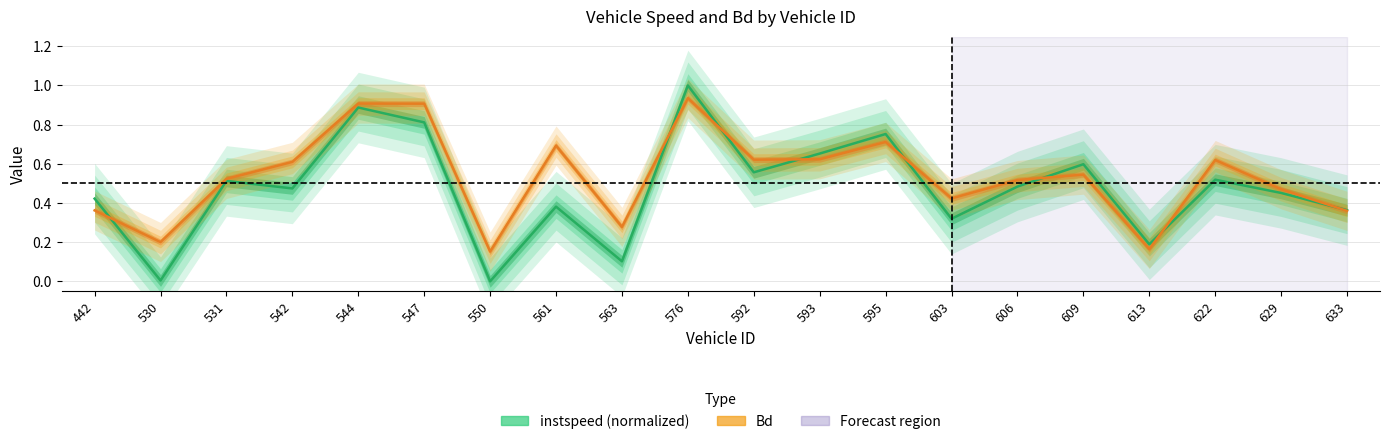

What is the difference between the maximum and minimum values in the Bd series?

0.8